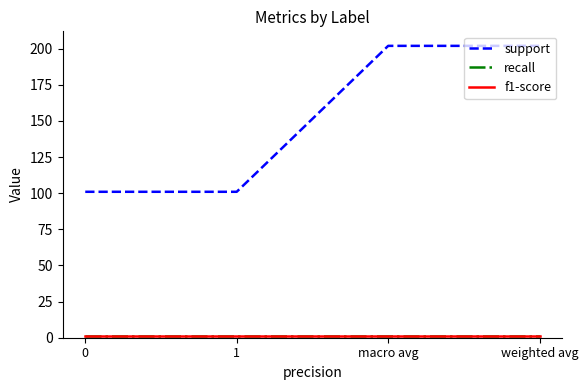

True or false: recall has a value of 1.0 at weighted avg.

True